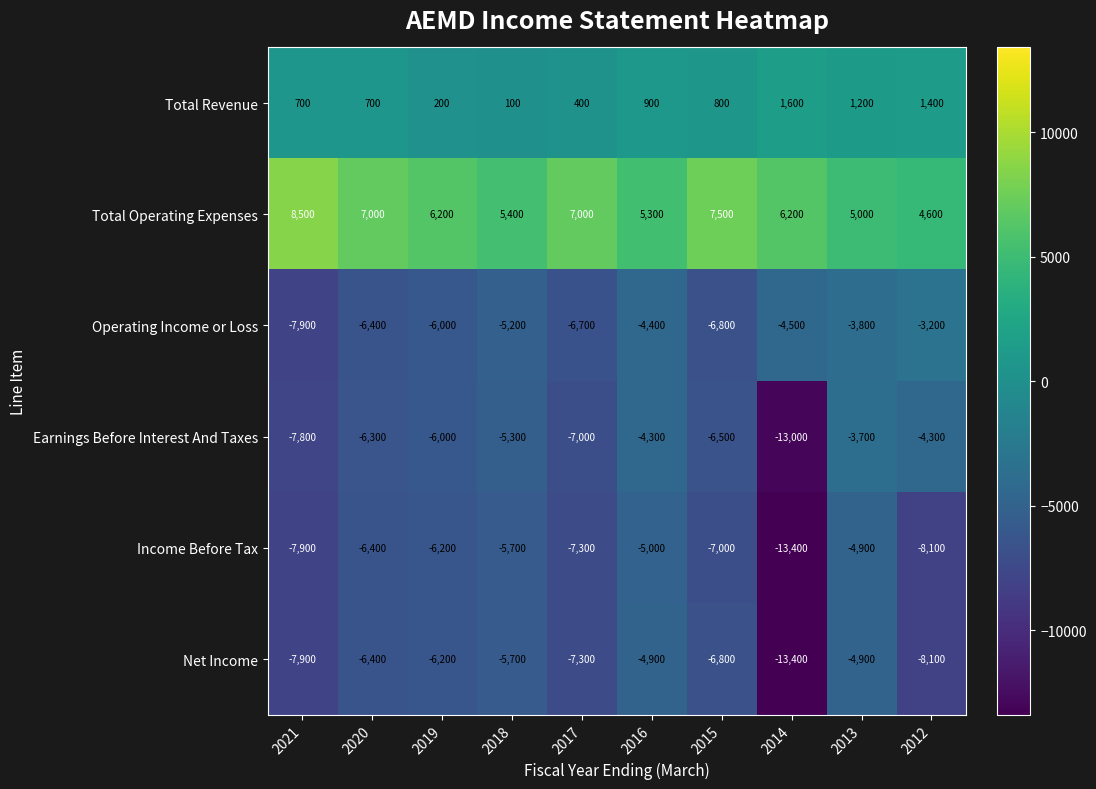

True or false: Total Operating Expenses has a value of 6200 at 2019.

True